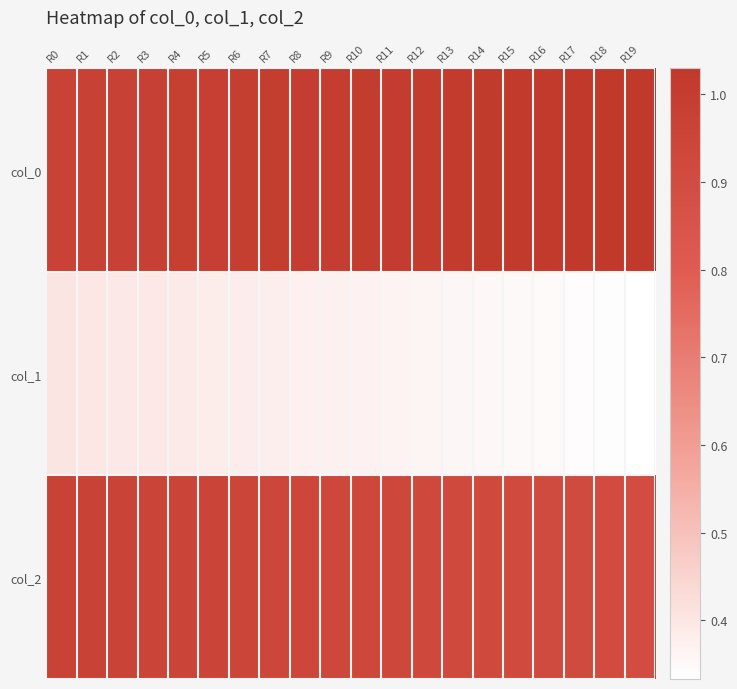

Rank the series at R0 from lowest to highest value.

col_1, col_2, col_0